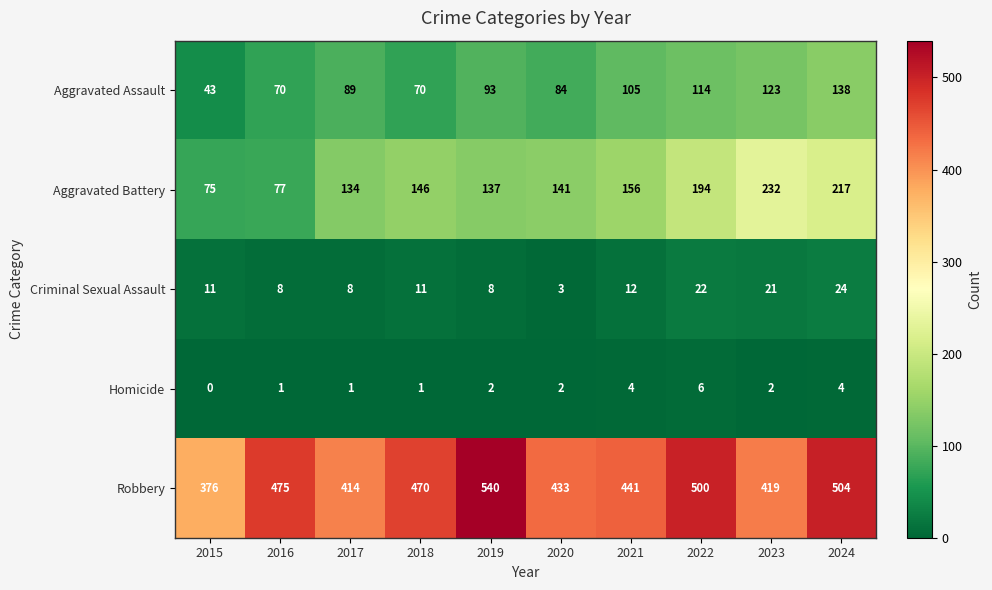

Which series has the largest total across all categories?

Robbery